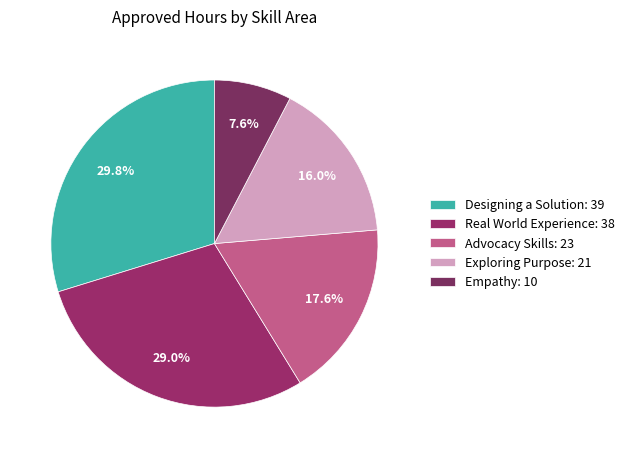

Does any single category account for the majority?

No